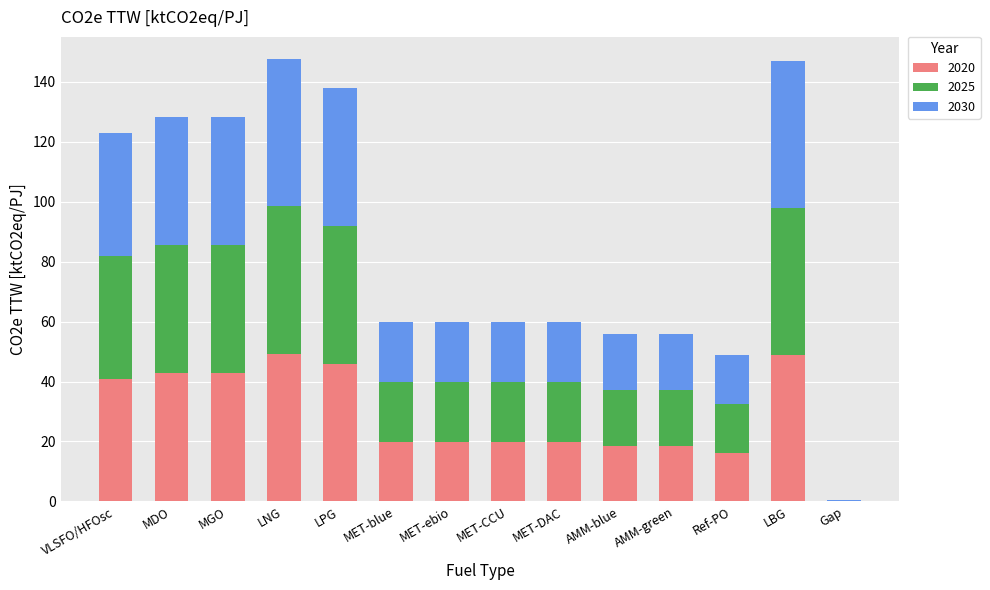

What is the sum of all 2020 values?

403.9